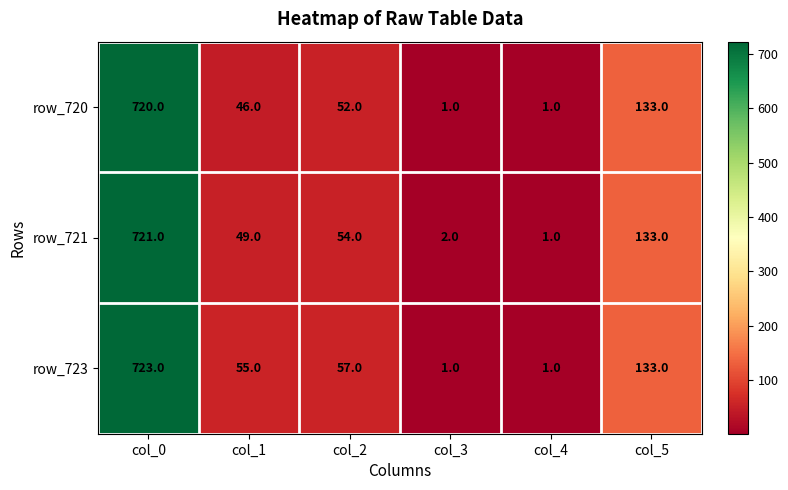

Reading left to right, list all the values displayed in this chart.

row_720: col_0=720	col_1=46	col_2=52	col_3=1	col_4=1	col_5=133
row_721: col_0=721	col_1=49	col_2=54	col_3=2	col_4=1	col_5=133
row_723: col_0=723	col_1=55	col_2=57	col_3=1	col_4=1	col_5=133